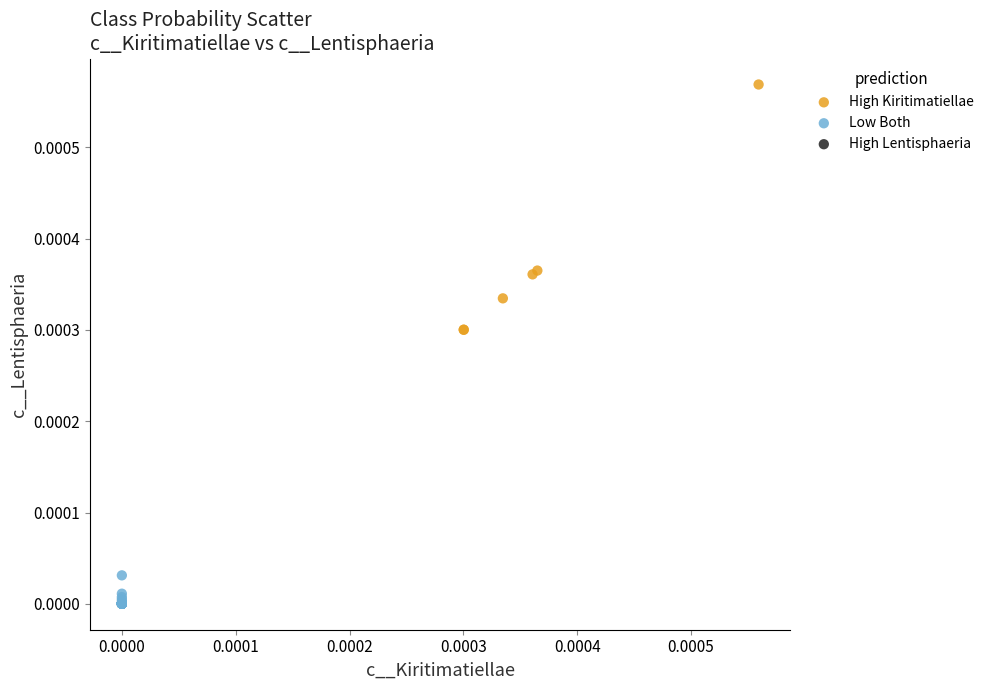

Which series contains the highest Y value?

High Kiritimatiellae